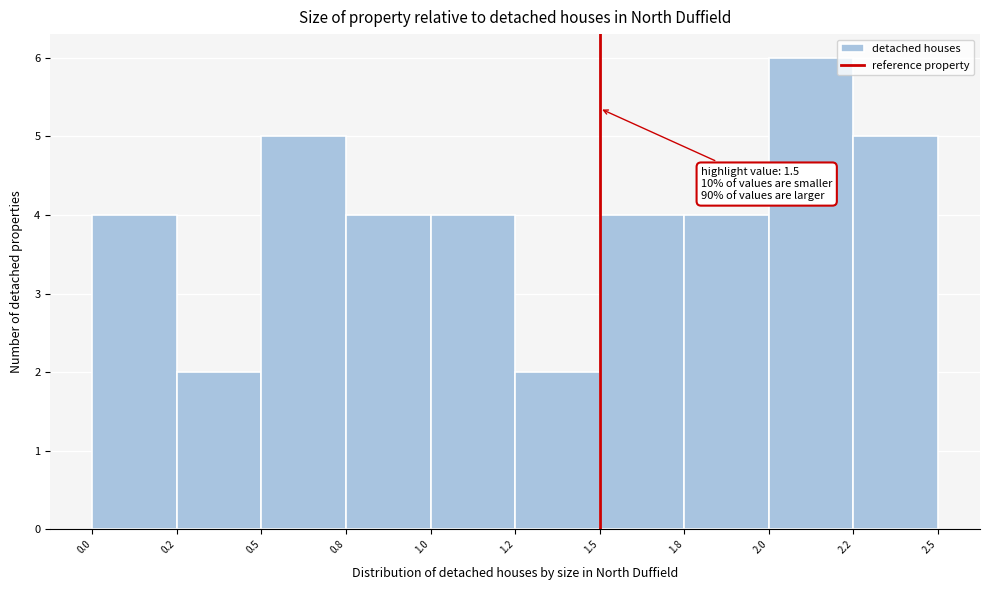

Reading right to left, transcribe all the data shown in this chart.

5	6	4	4	2	4	4	5	2	4